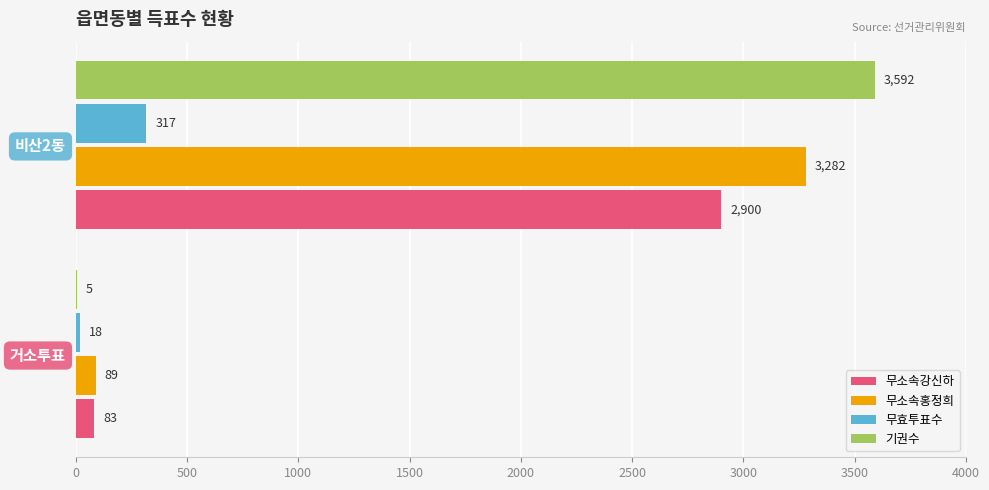

What is the approximate value of 무효투표수 at 비산2동?

317